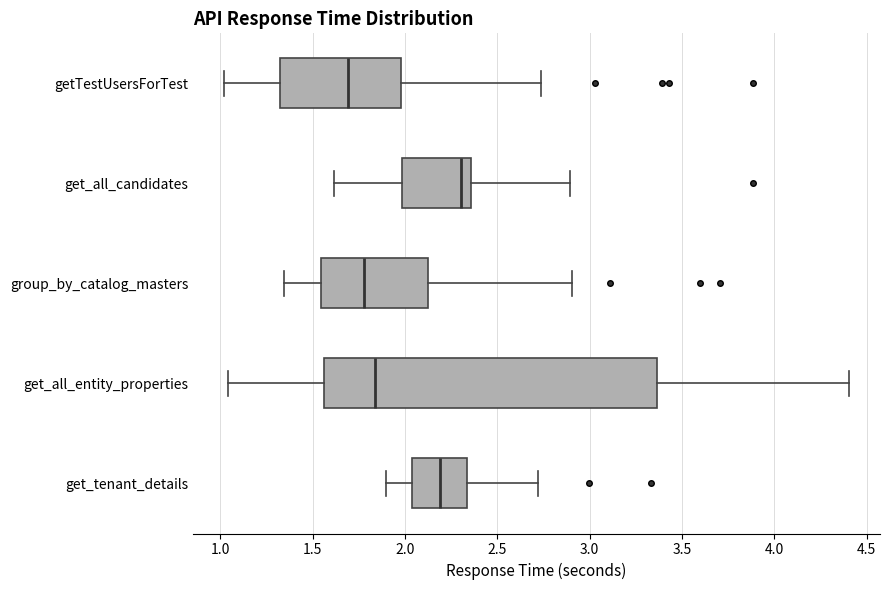

Reading bottom to top, read every box against the x-axis: the position of its median line, the range the box covers, and the ends of its whiskers. The values are not printed on the chart, so give them approximately, as read against the axis.

get_tenant_details: median 2.20, box 2.05 to 2.35, whiskers 1.90 to 2.70
get_all_entity_properties: median 1.85, box 1.55 to 3.35, whiskers 1.05 to 4.40
group_by_catalog_masters: median 1.80, box 1.55 to 2.10, whiskers 1.35 to 2.90
get_all_candidates: median 2.30, box 2.00 to 2.35, whiskers 1.60 to 2.90
getTestUsersForTest: median 1.70, box 1.30 to 2.00, whiskers 1.00 to 2.75